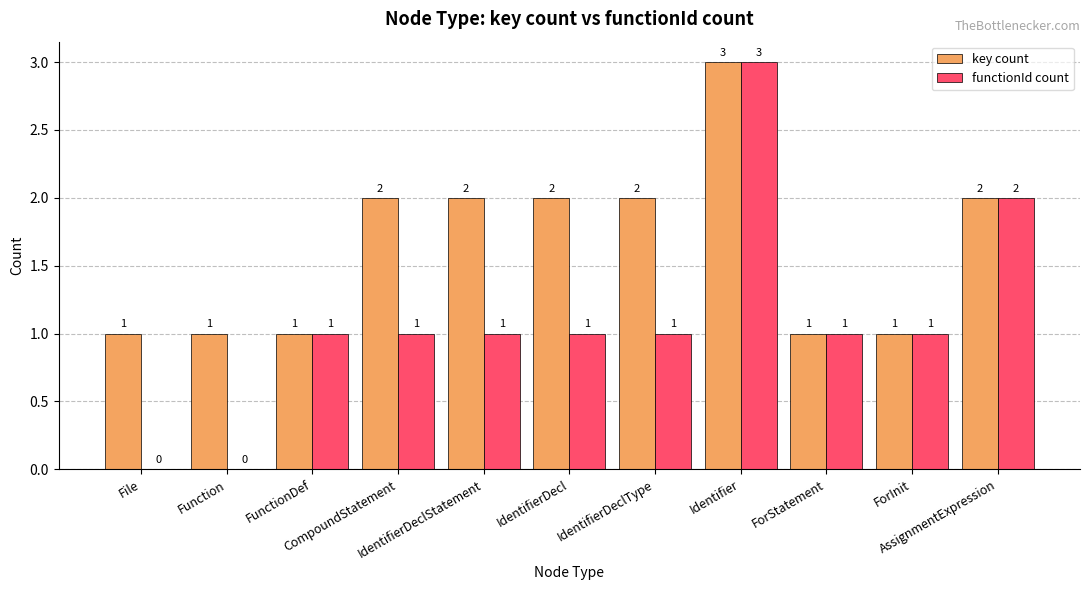

Does the chart contain stacked bars?

No